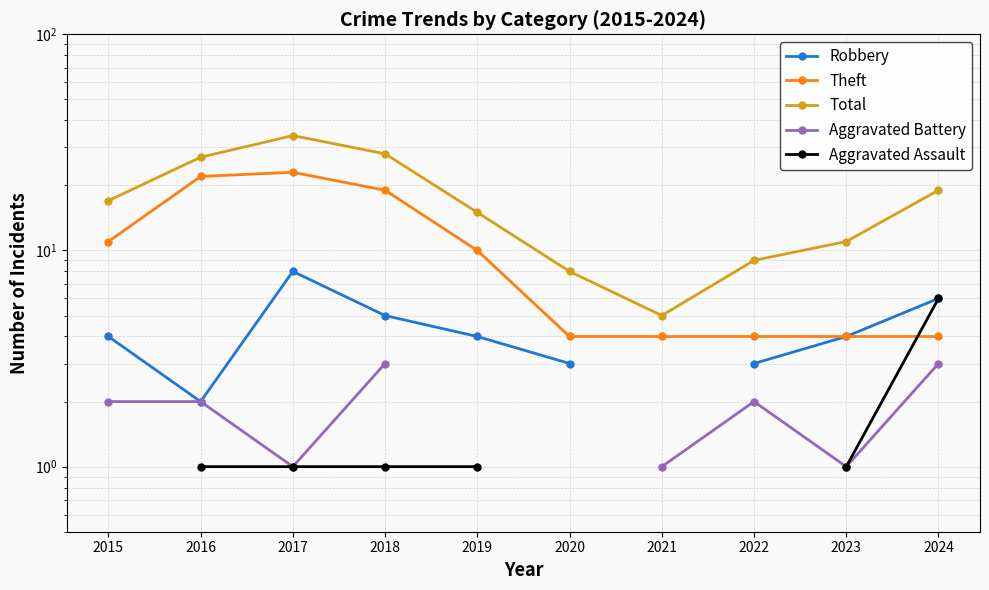

What is the sum of the Aggravated Battery values at 2017 and 2022?

3.0